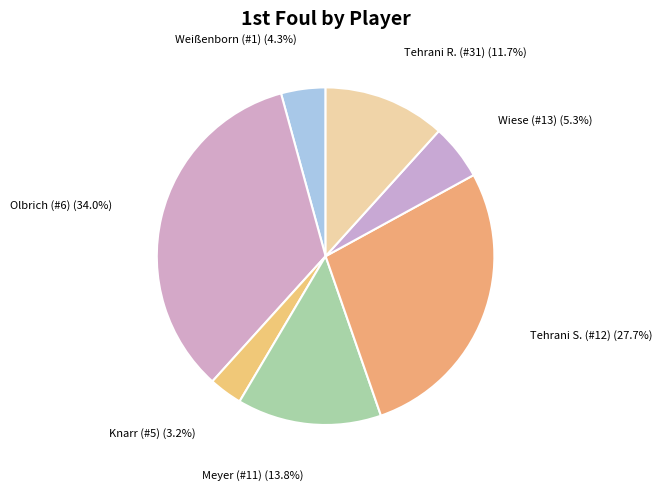

How many slices are in this pie chart?

7